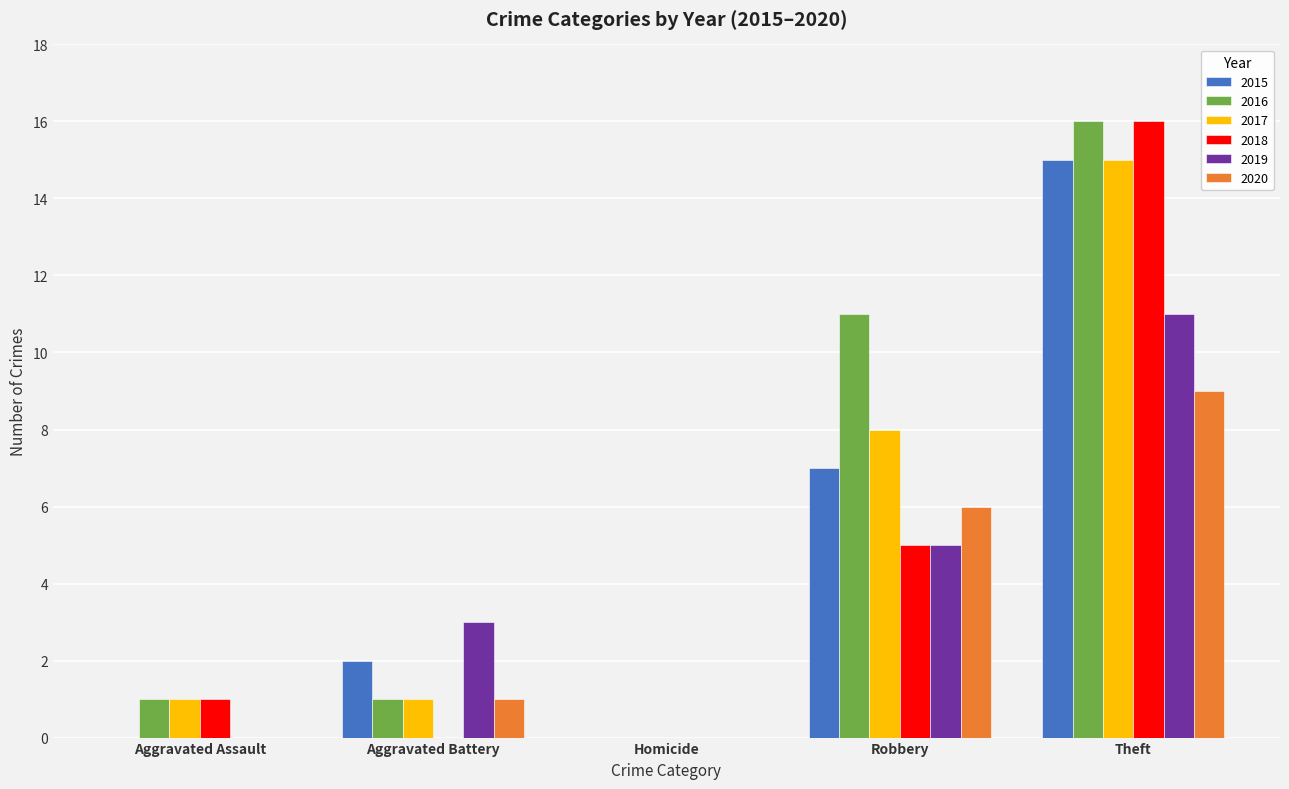

Which series changed the most between Aggravated Battery and Theft?

2018